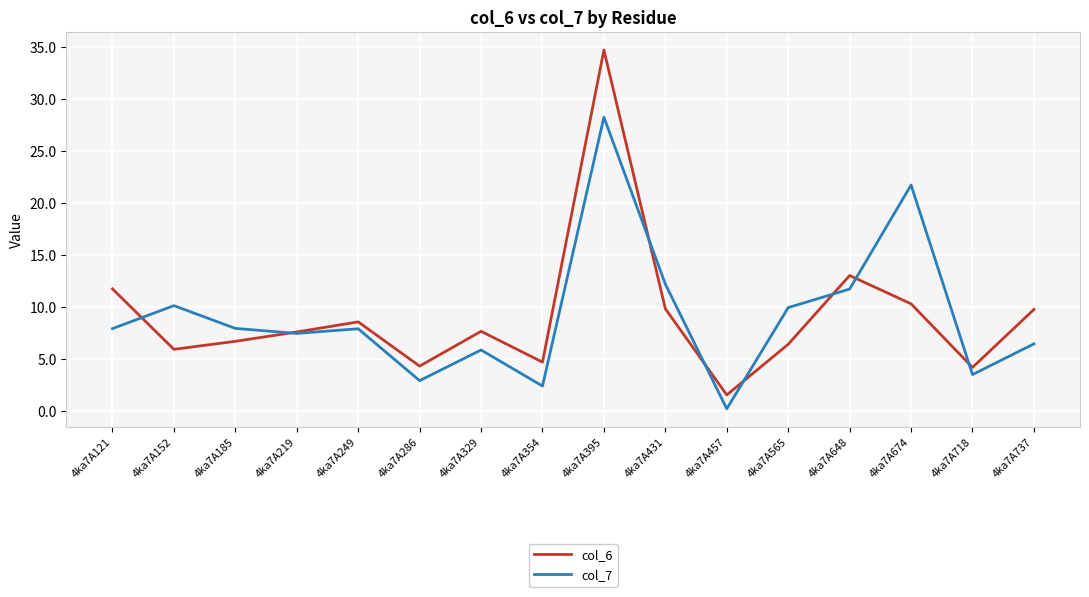

Which series has the largest range (max minus min)?

col_6